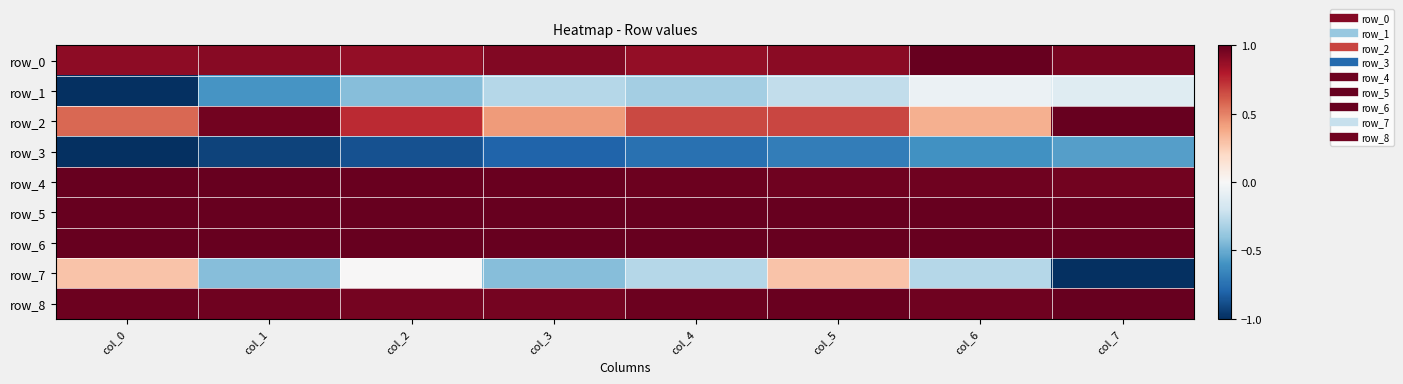

At col_6, list the series in order from largest to smallest.

row_0, row_5, row_6, row_8, row_4, row_2, row_1, row_7, row_3